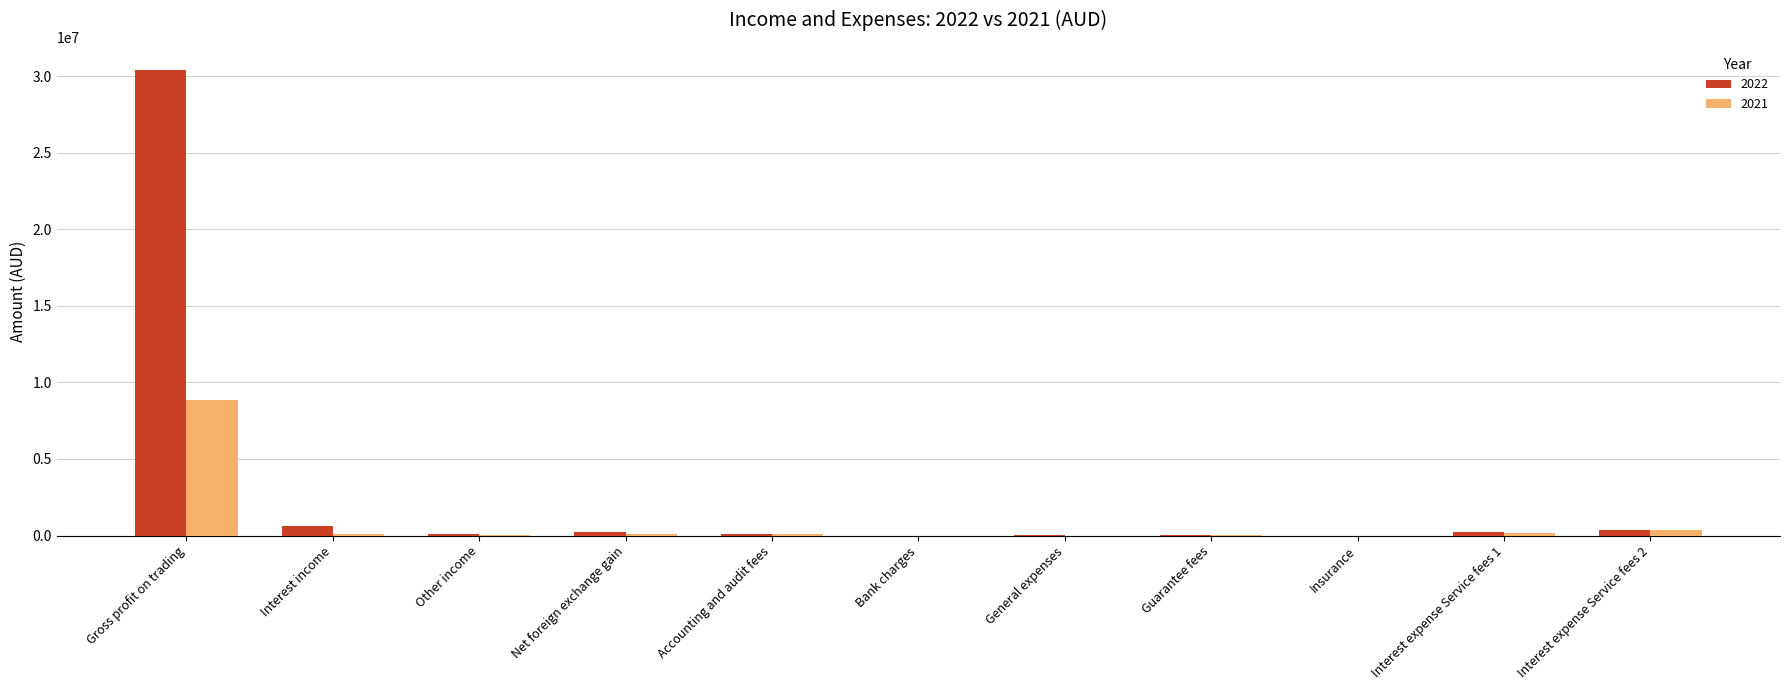

Is it true that 2021 equals 8854354 at Gross profit on trading?

True